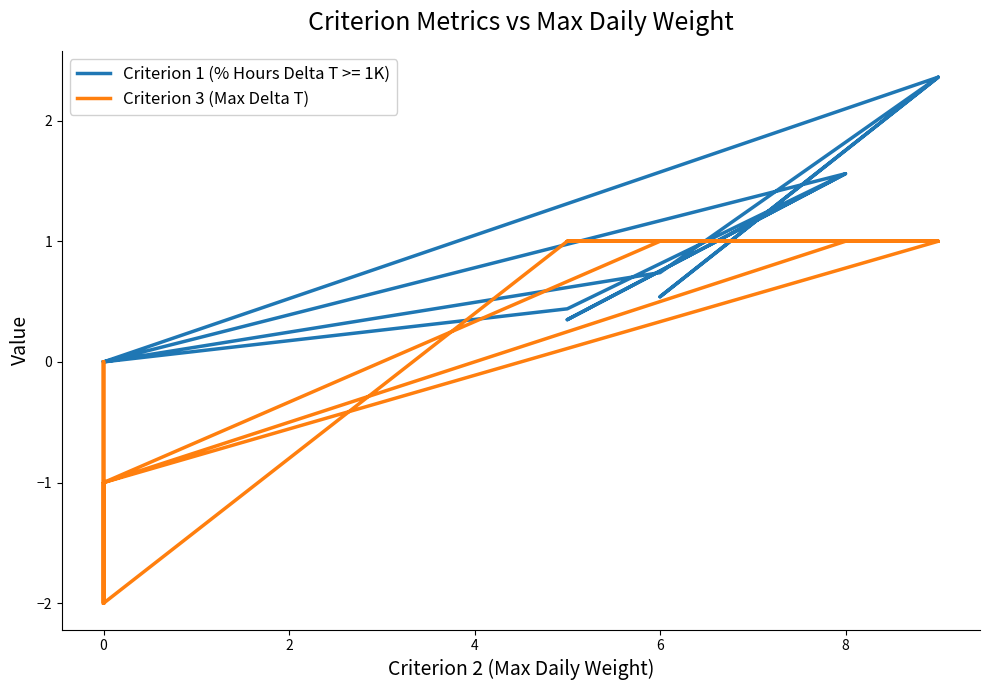

What is the smallest value displayed?

-2